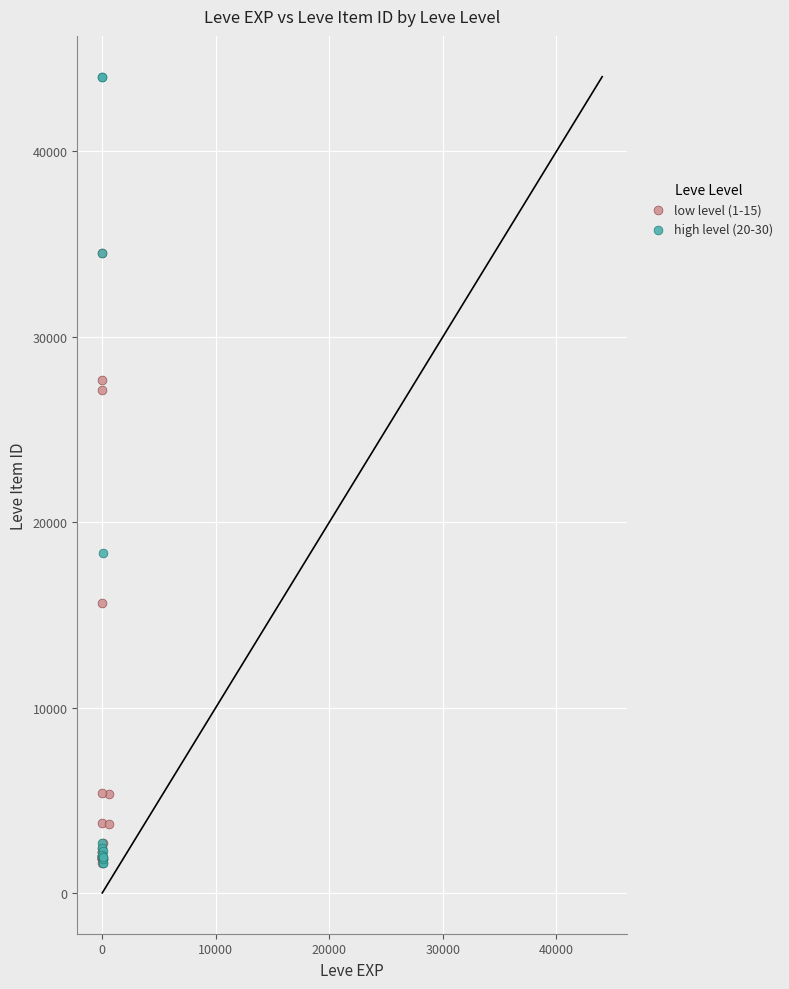

Which series reaches the maximum Y coordinate?

high level (20-30)